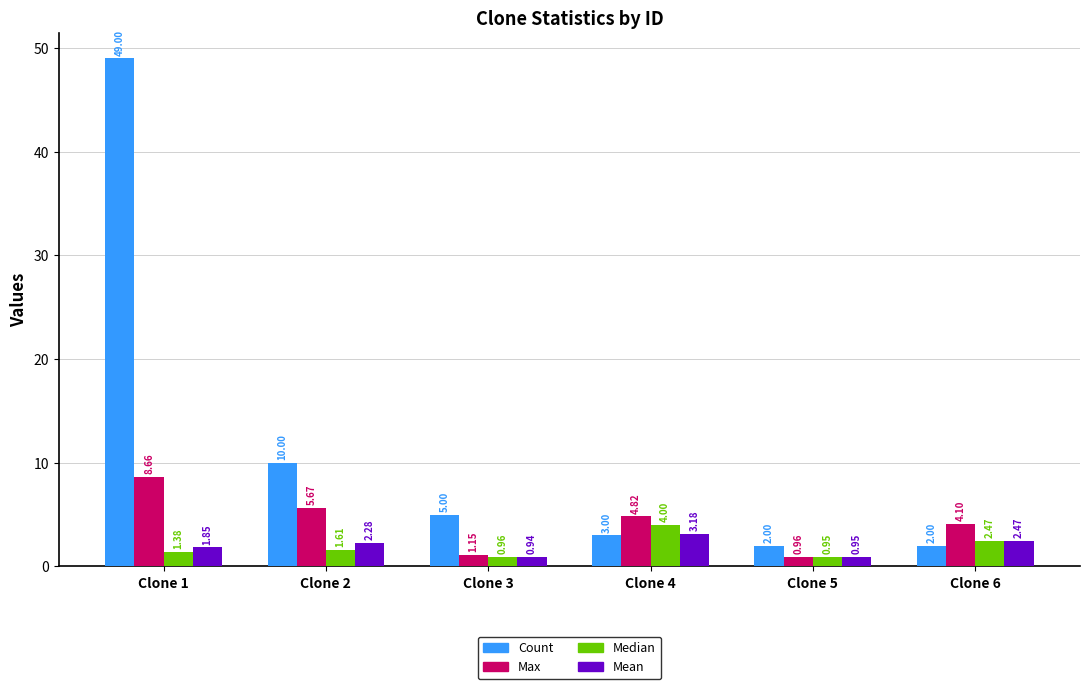

How many values in the Mean series exceed 2?

3